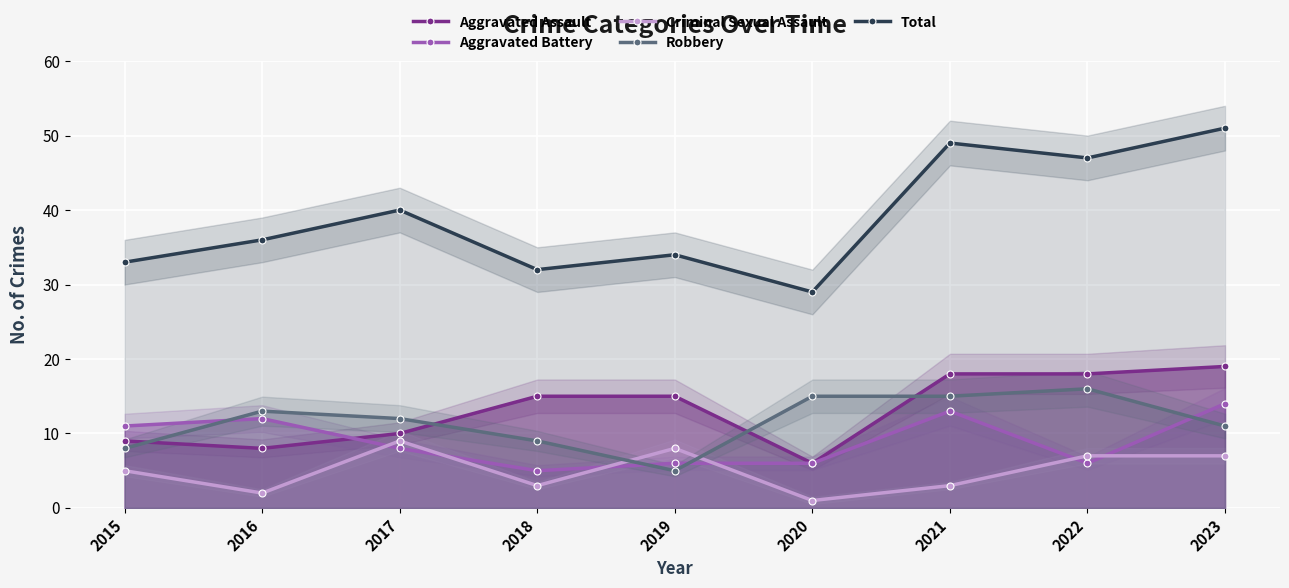

How many values in the Total series exceed 36?

4